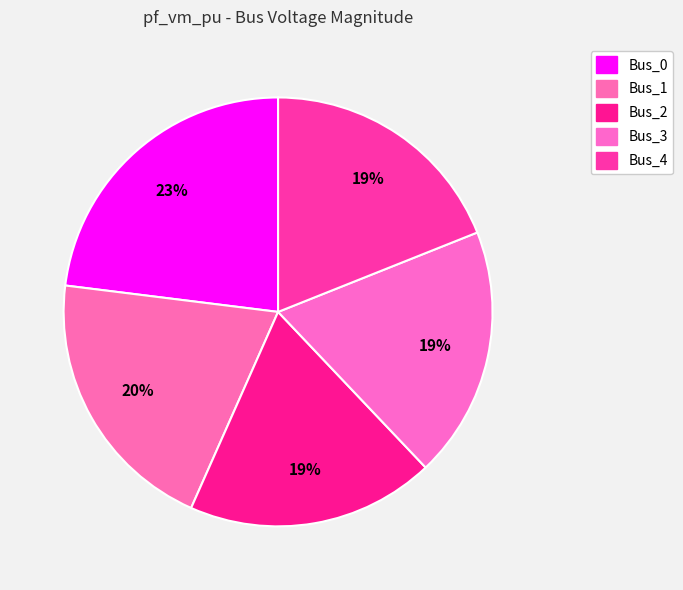

Is Bus_4 the majority of the pie?

No